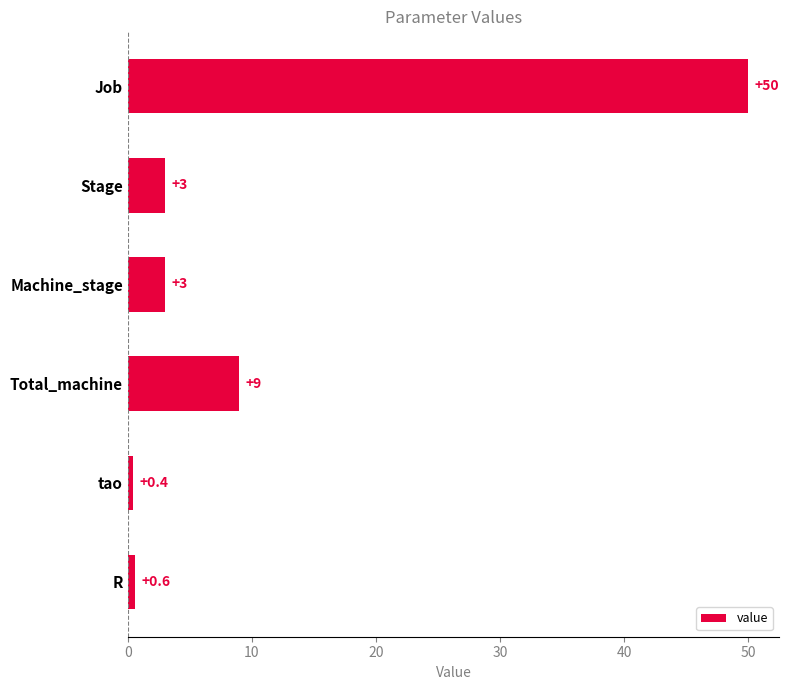

Reading top to bottom, what are all the values shown in this chart?

50.0	3.0	3.0	9.0	0.4	0.6